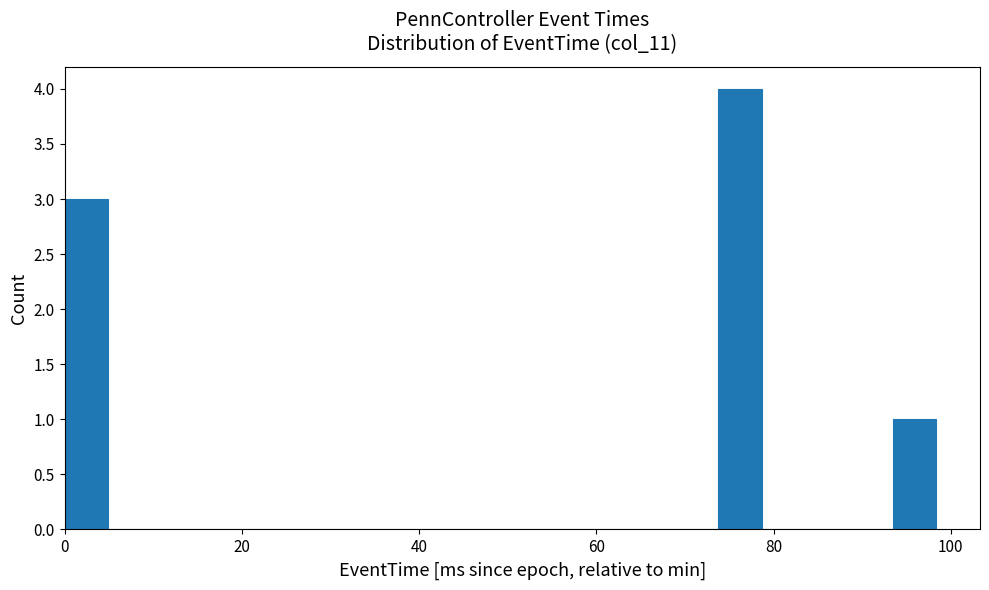

Around what value on the x-axis is the tallest bar? Give the approximate position of its centre, as read against the axis.

76